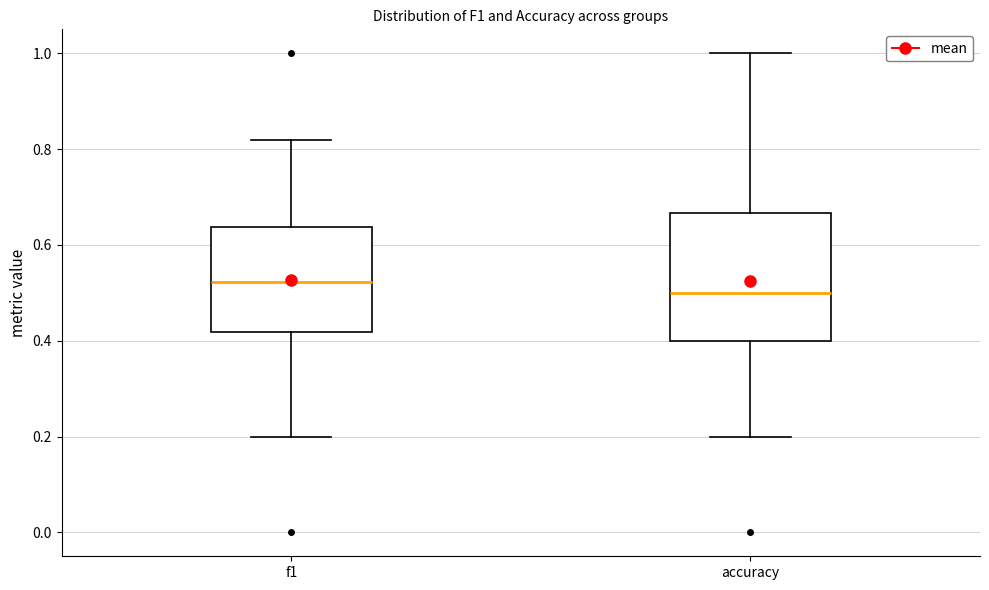

Which box's median line is the highest?

f1